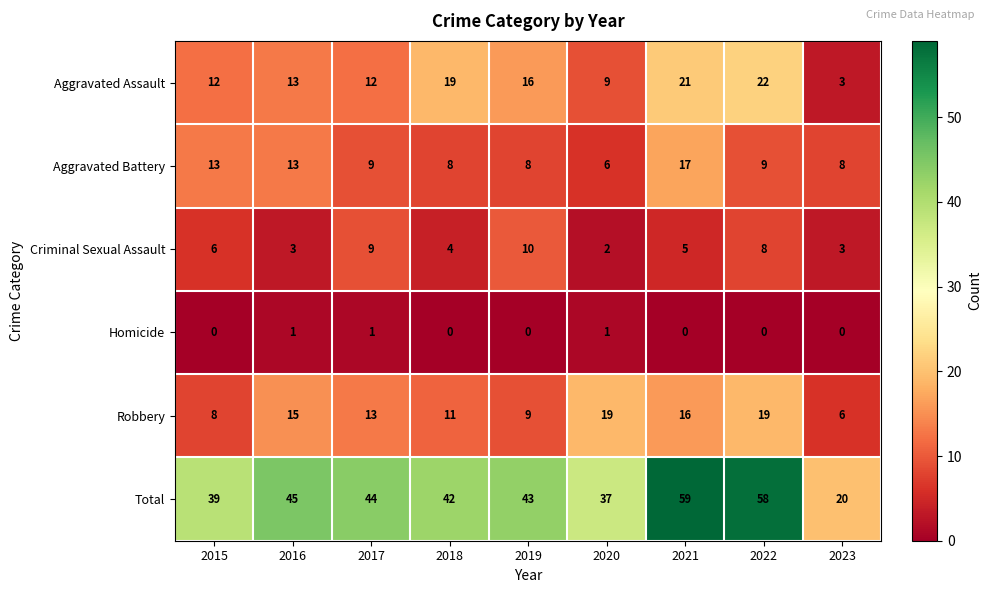

At 2019, list the series in order from smallest to largest.

Homicide, Aggravated Battery, Robbery, Criminal Sexual Assault, Aggravated Assault, Total